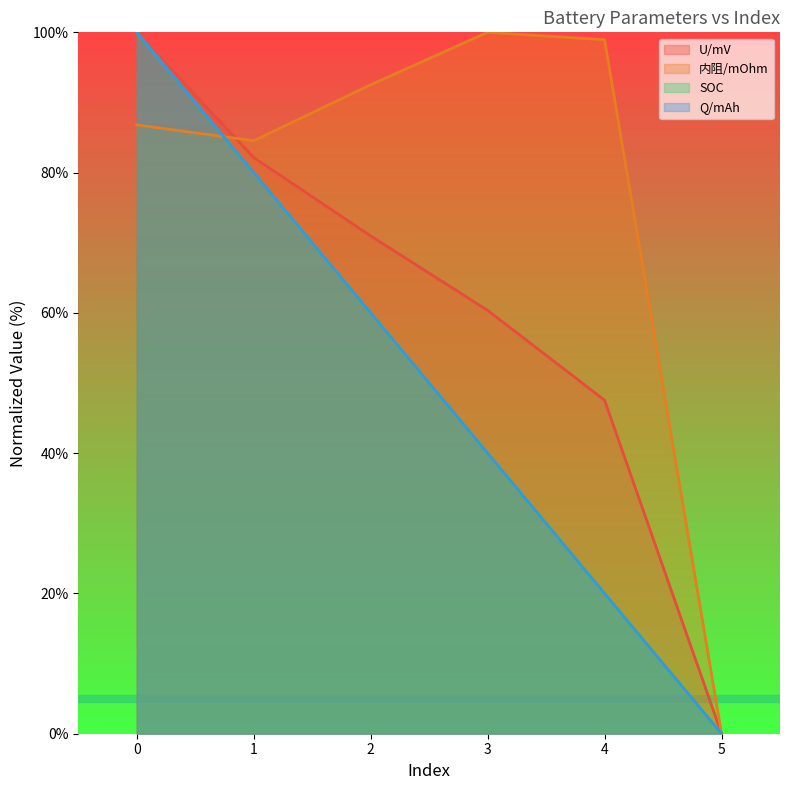

How many categories are shown in the chart?

6